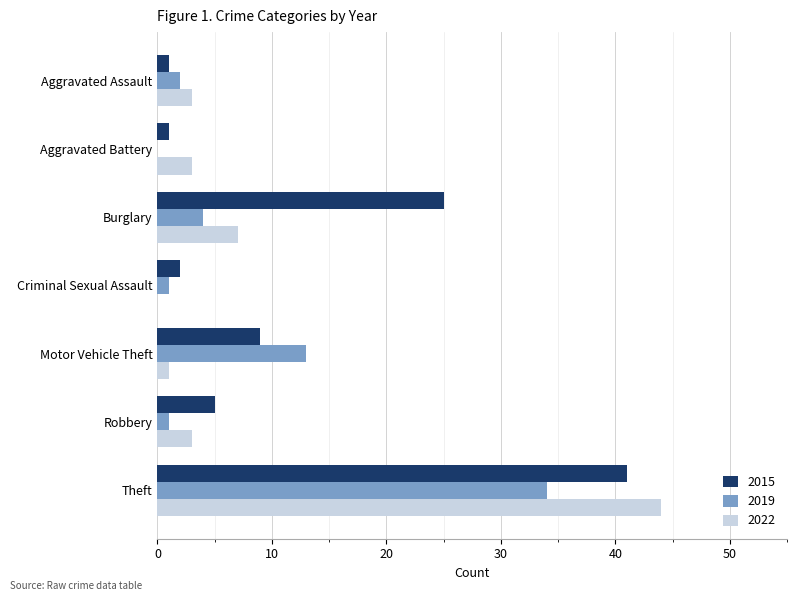

Is the value of 2015 at Motor Vehicle Theft greater than the value of 2019 at Burglary?

Yes